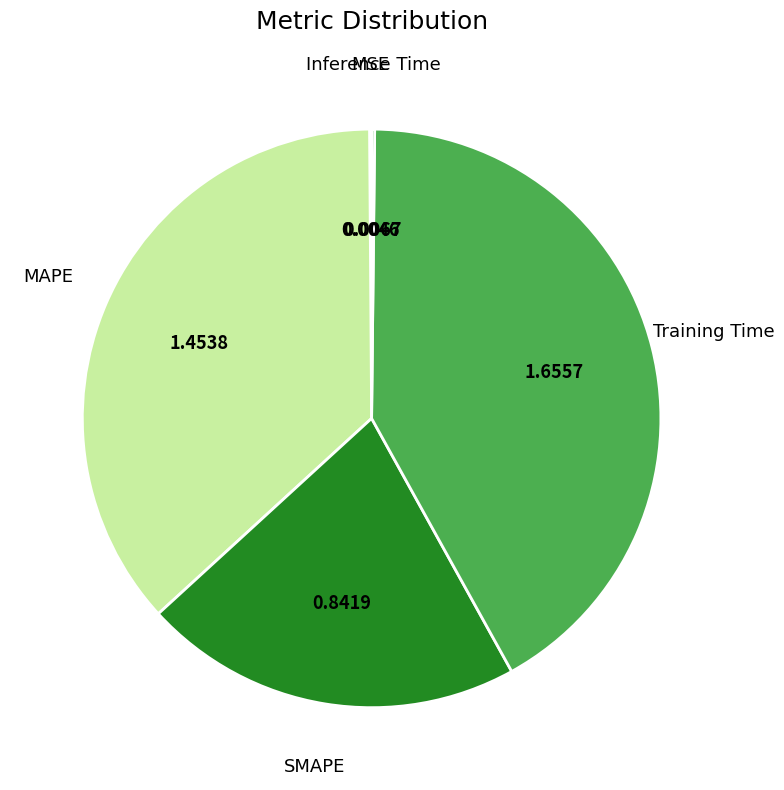

Rank the categories by value from lowest to highest.

MSE, Inference Time, SMAPE, MAPE, Training Time